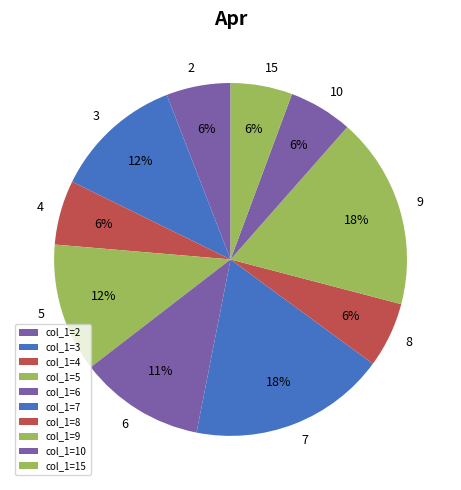

Between col_1=3 and col_1=9, which is larger?

col_1=9